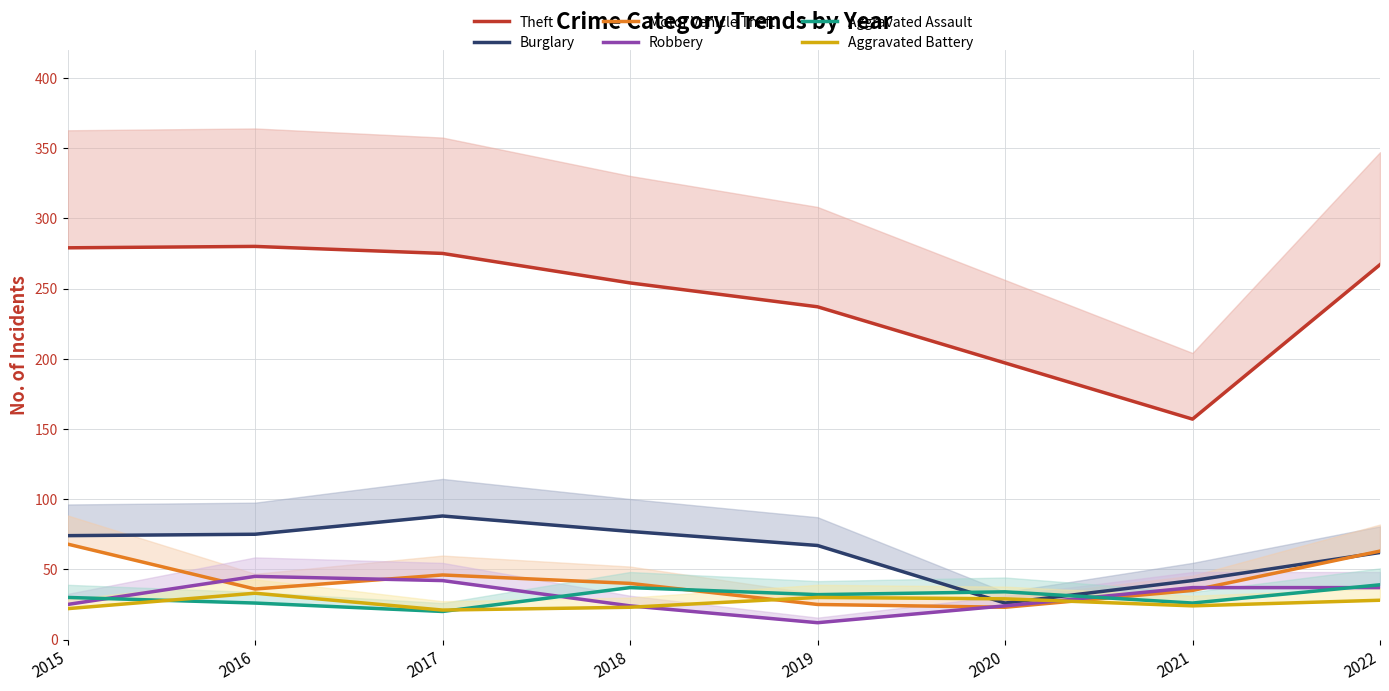

How many data points in Motor Vehicle Theft are less than 40?

4